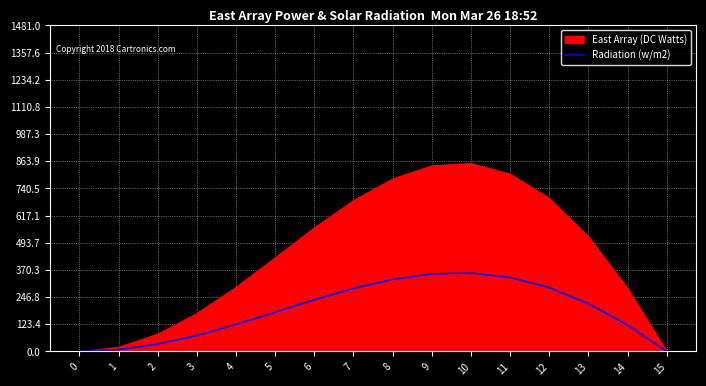

Where does the data first go above 217?

6